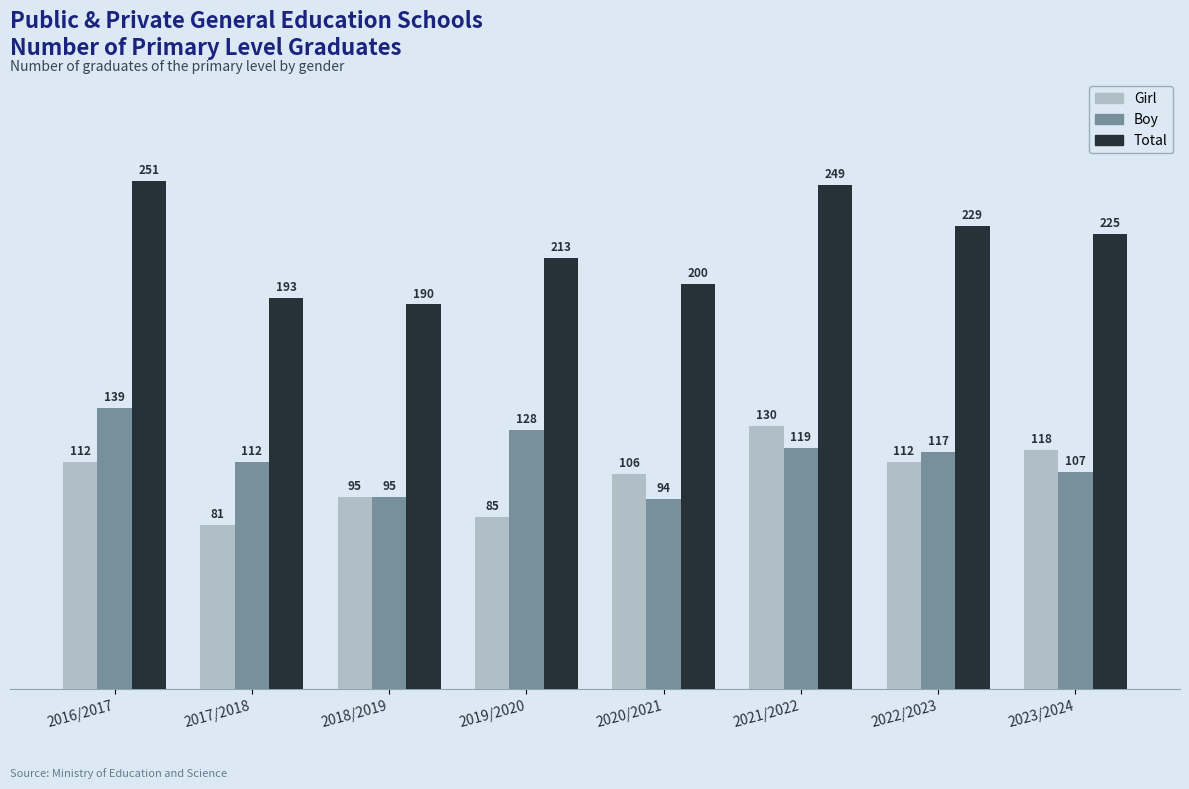

What is the minimum value for Girl?

81